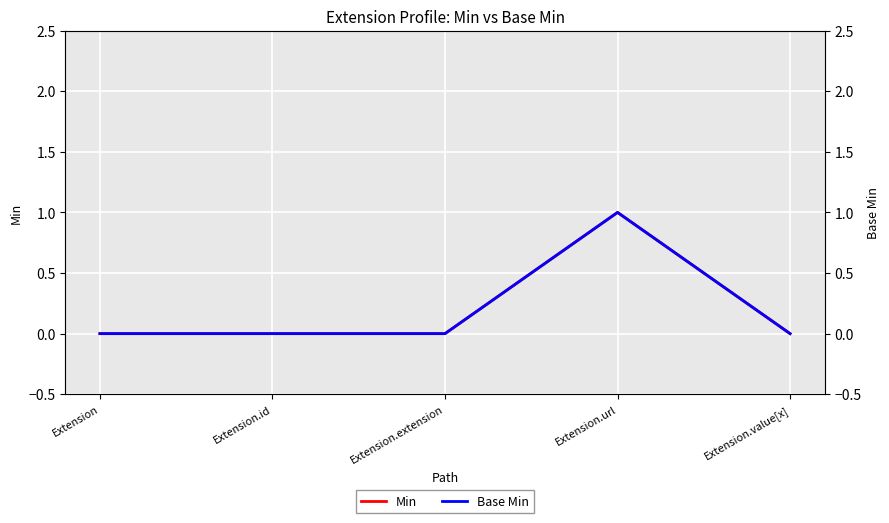

Where is the first local maximum for Min?

Extension.url